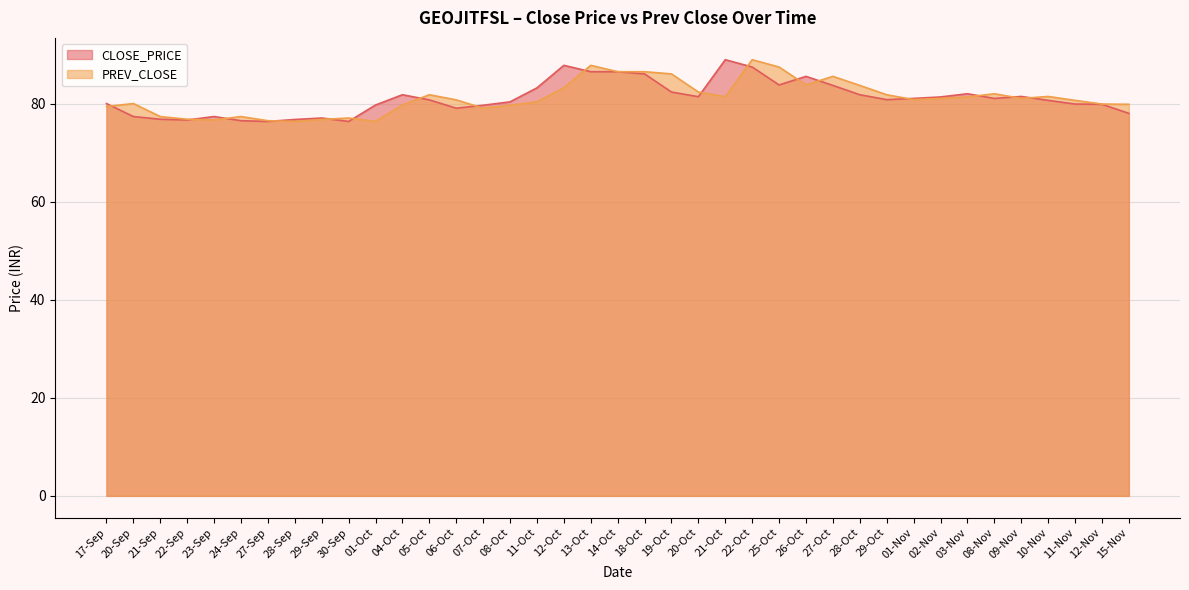

What is the sum of the CLOSE_PRICE values at 11-Nov and 30-Sep?

156.4